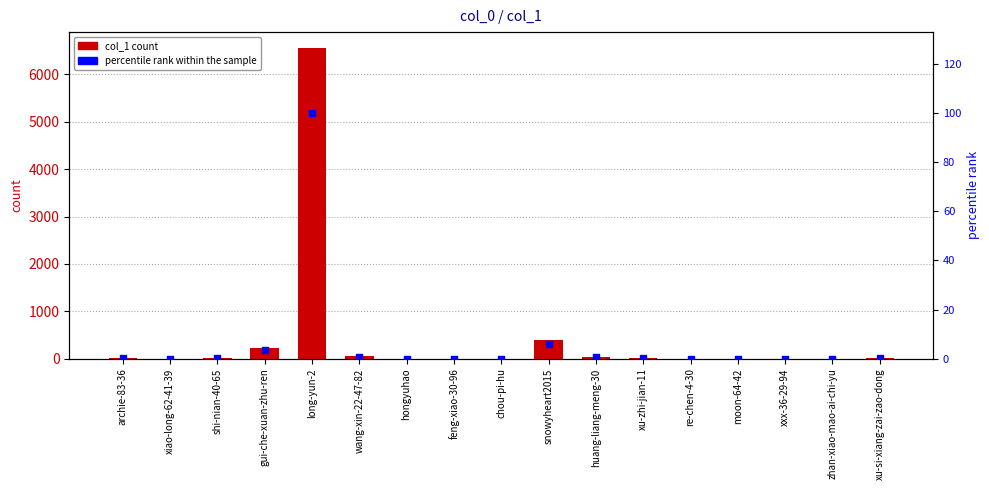

Which series contains the lowest Y value?

col_1 count